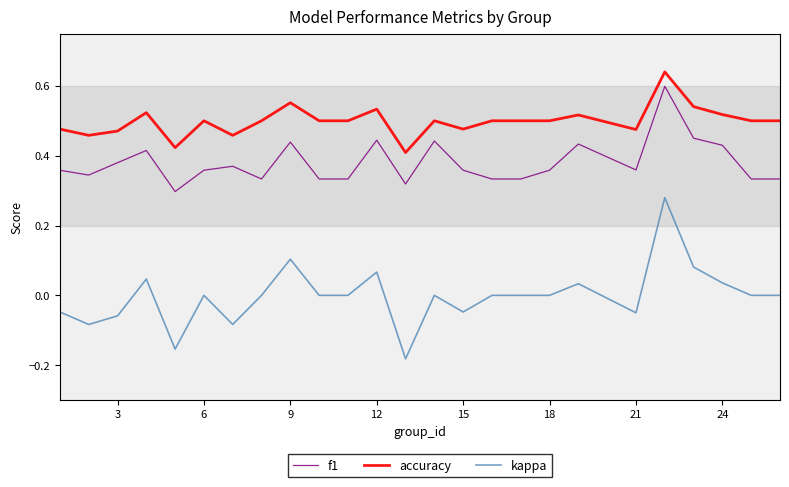

What is the difference between the maximum and second lowest values in the accuracy series?

0.2